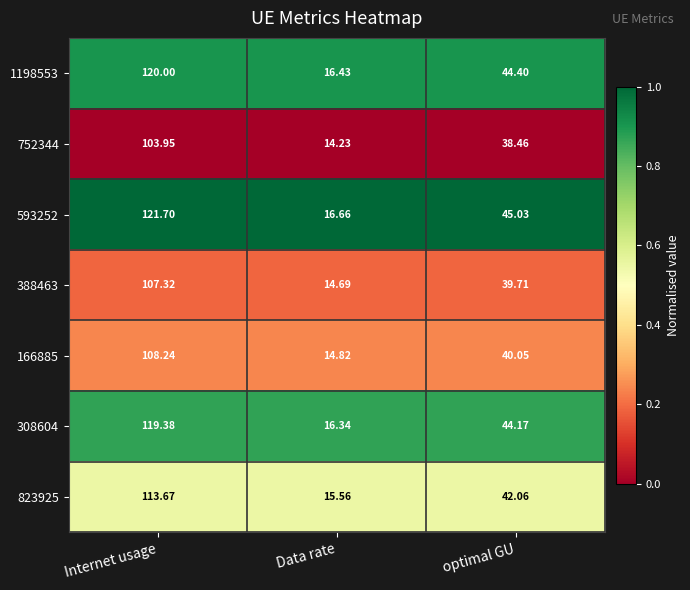

Is the value of 388463 at Data rate greater than the value of 308604 at Internet usage?

No